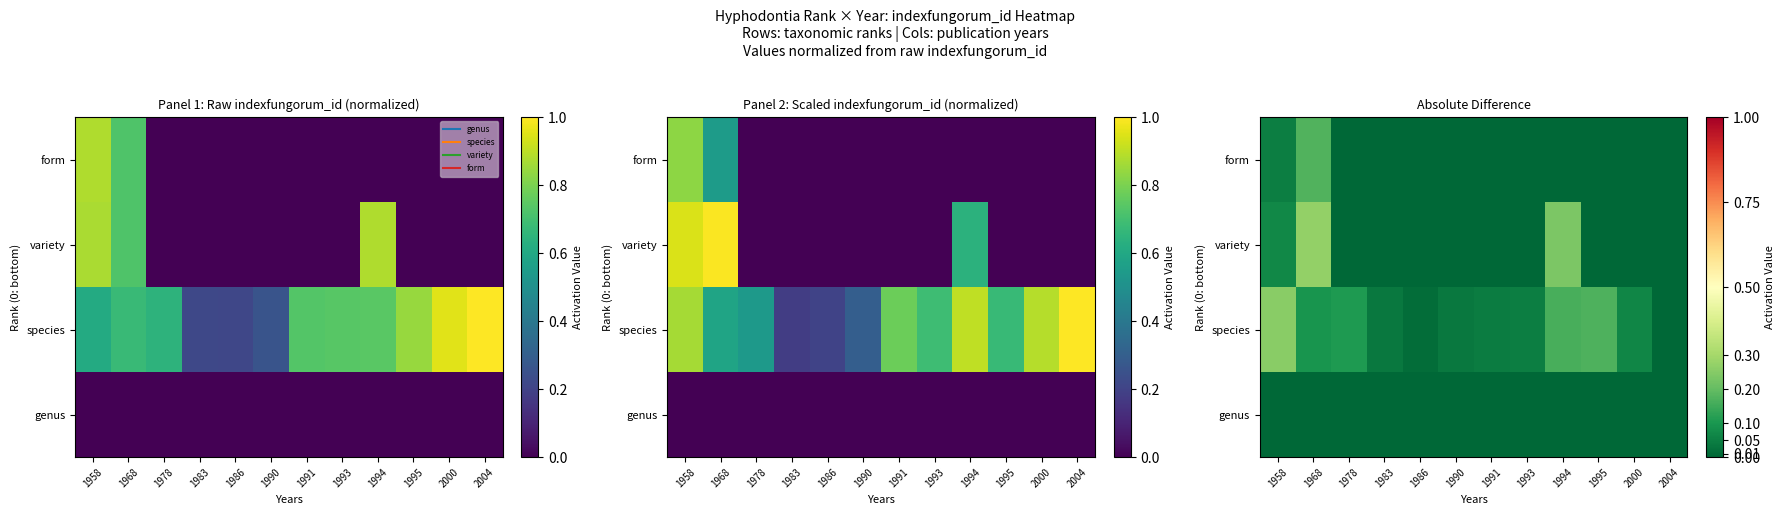

At which category is the sum across all series the highest?

1968